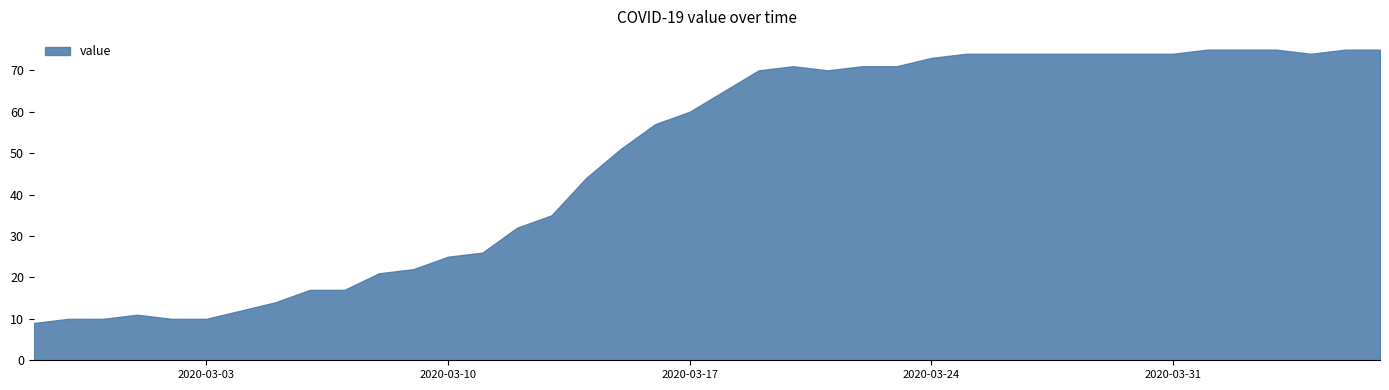

What is the label of the 35th point from the right?

2020-03-03